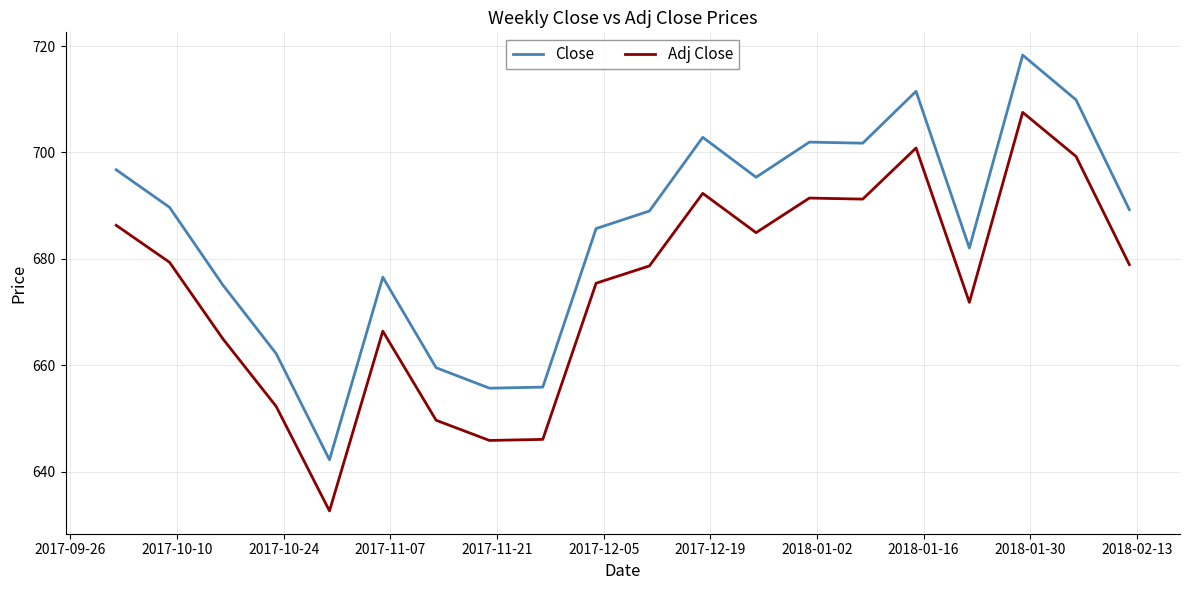

What is the highest value of the Close series?

718.3